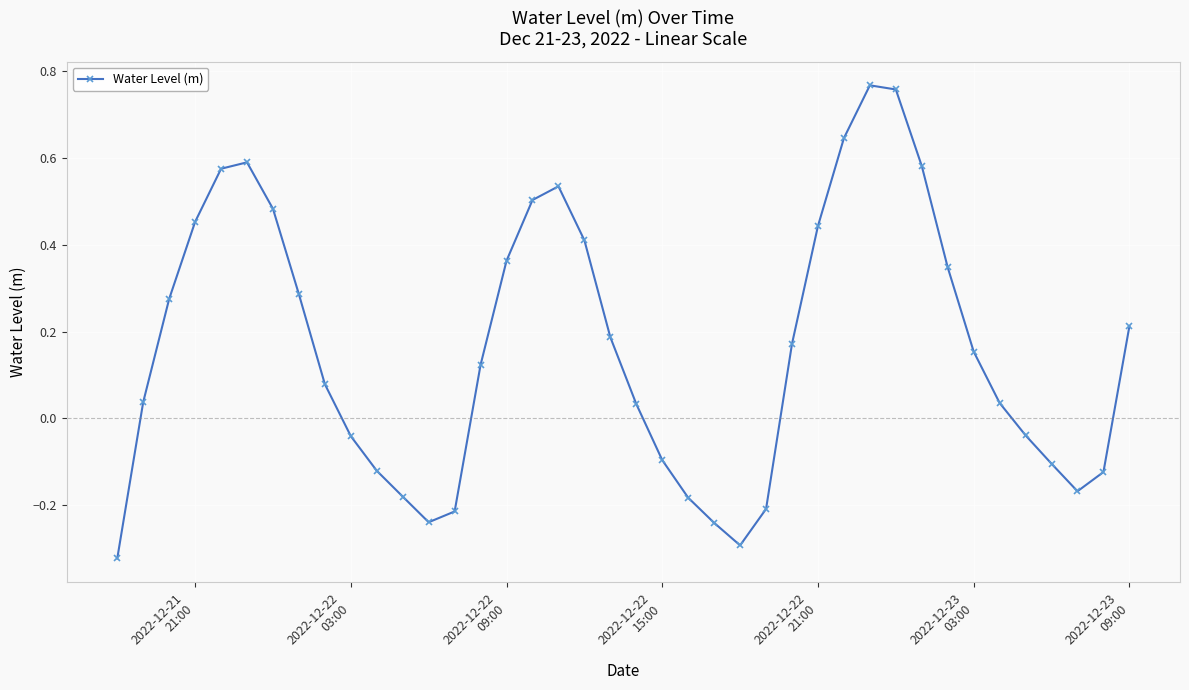

What is the difference between the second highest and second lowest values?

1.1